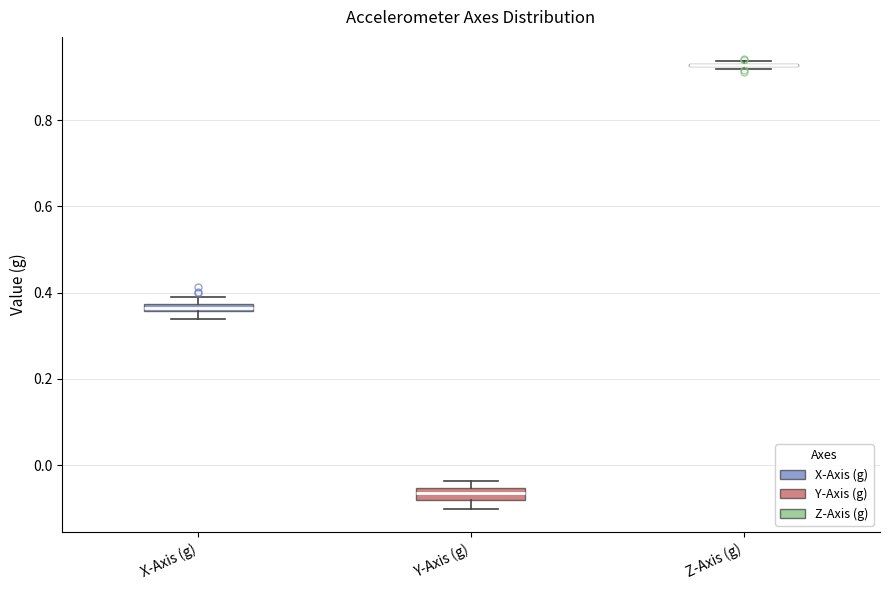

Where is the lower edge of the box for Y-Axis (g) on the y-axis? The values are not printed on the chart, so give them approximately, as read against the axis.

-0.08